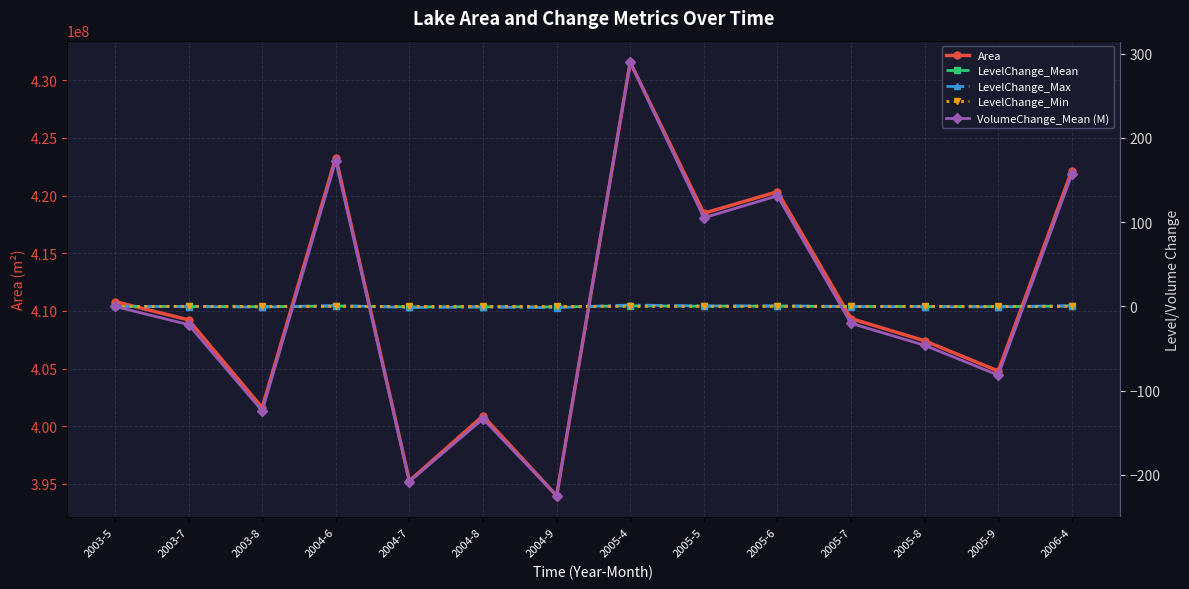

How many values in LevelChange_Mean are above zero?

5